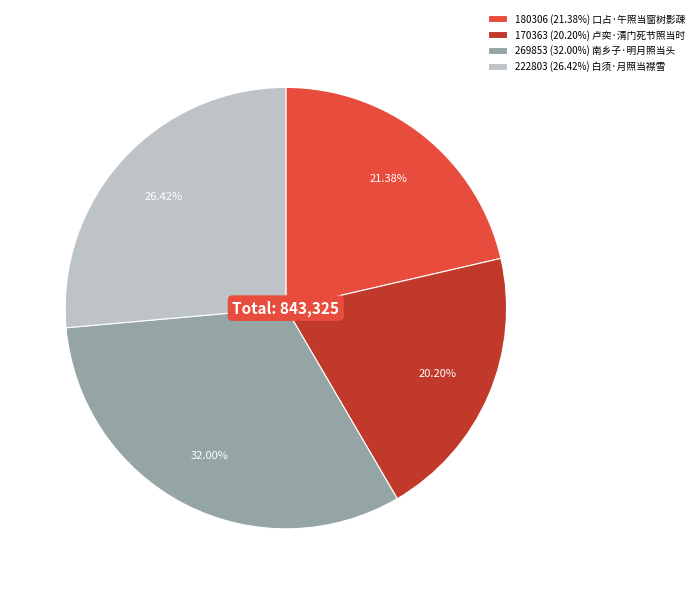

Combined, do 170363 (20.20%) 卢奕·清门死节照当时 and 269853 (32.00%) 南乡子·明月照当头 account for over 50%?

Yes